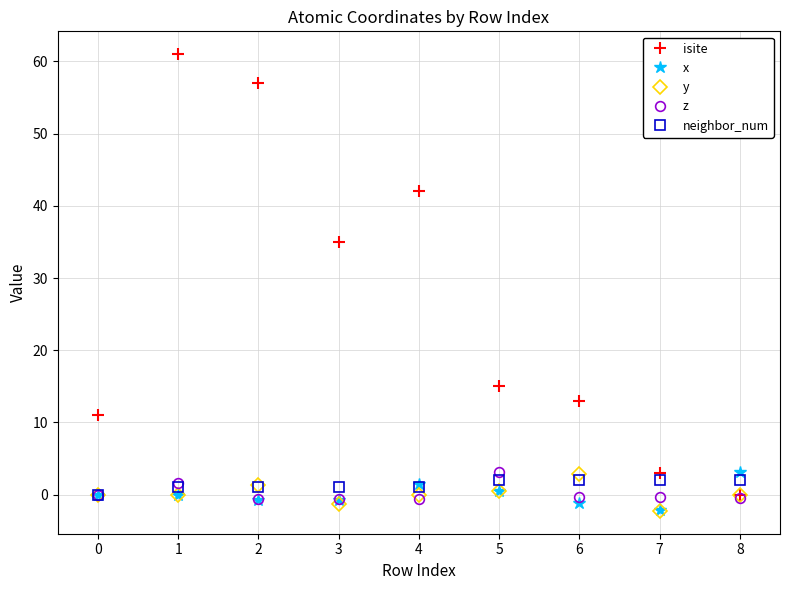

In x, how many points are lower than both neighbors (excluding endpoints)?

2